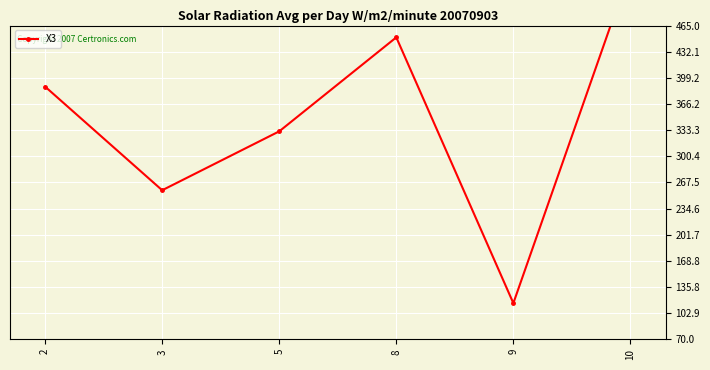

Where is the first local maximum?

8